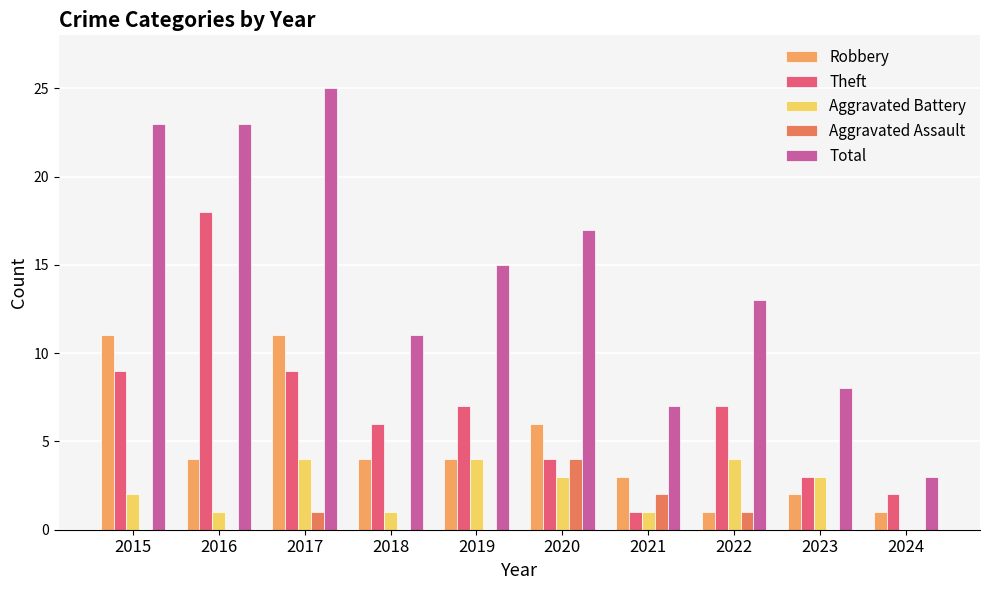

Which category has the highest value in the Theft series?

2016